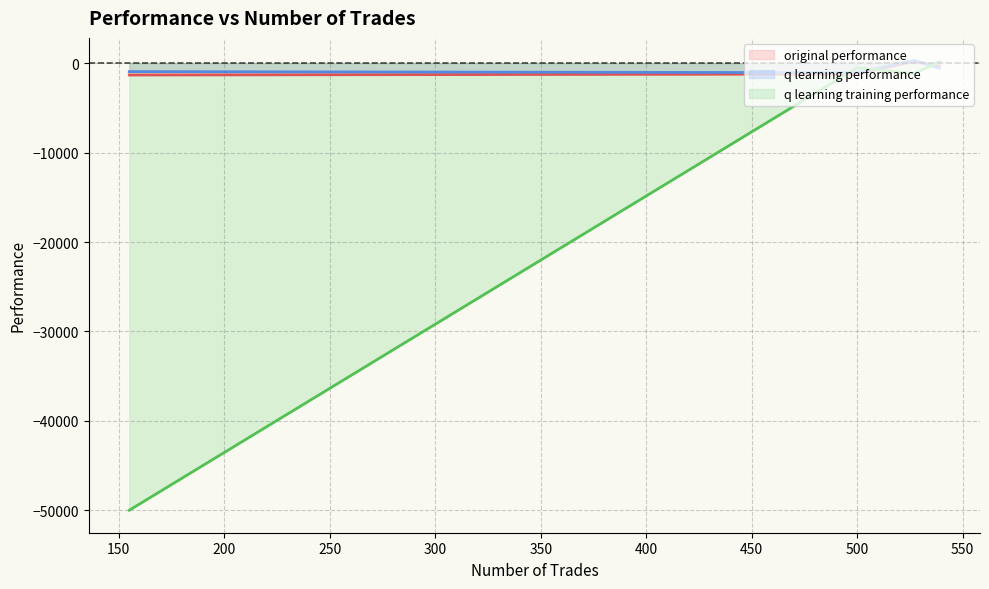

The q learning performance (line) series shows -541.8 at 250. True or false?

True